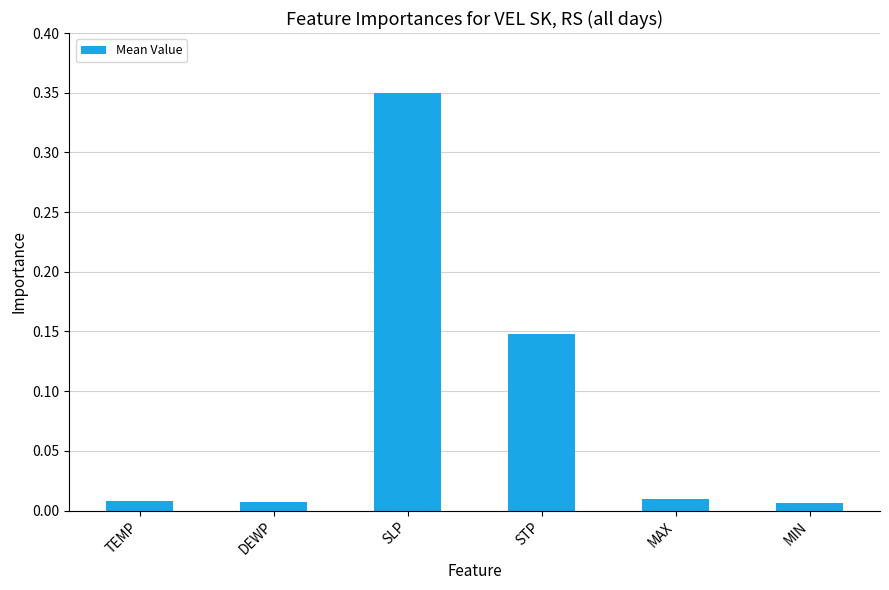

Are the bars horizontal?

No